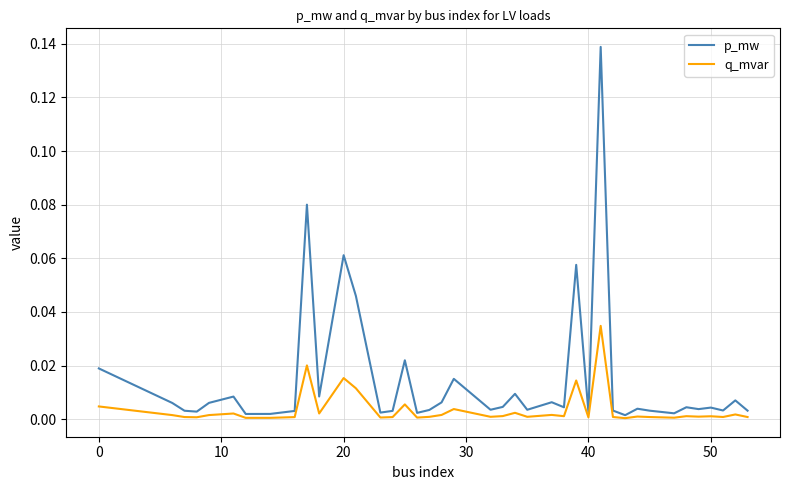

Does the chart have visible grid lines?

Yes